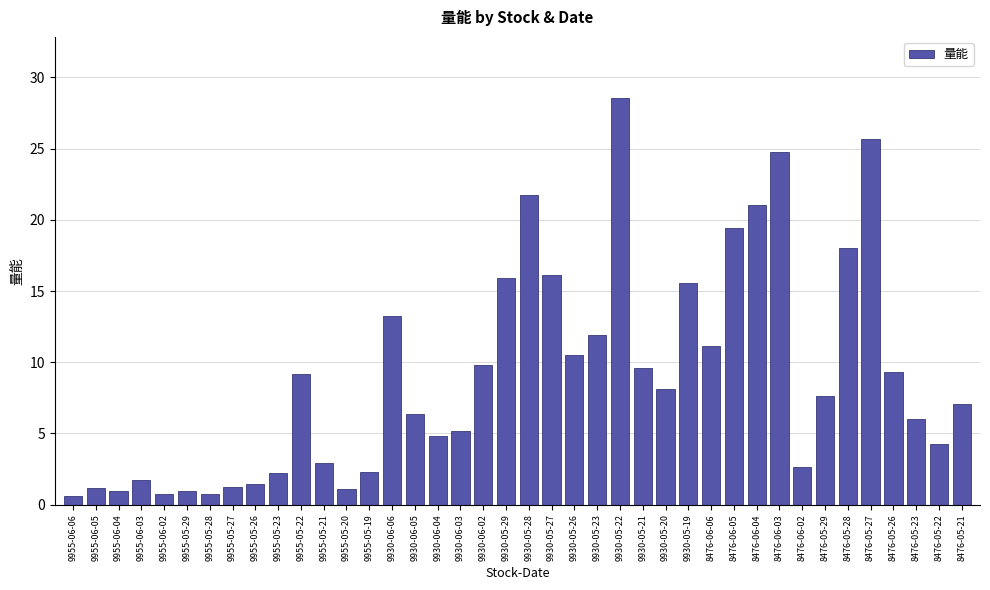

Read the value at 9955-05-28.

0.7